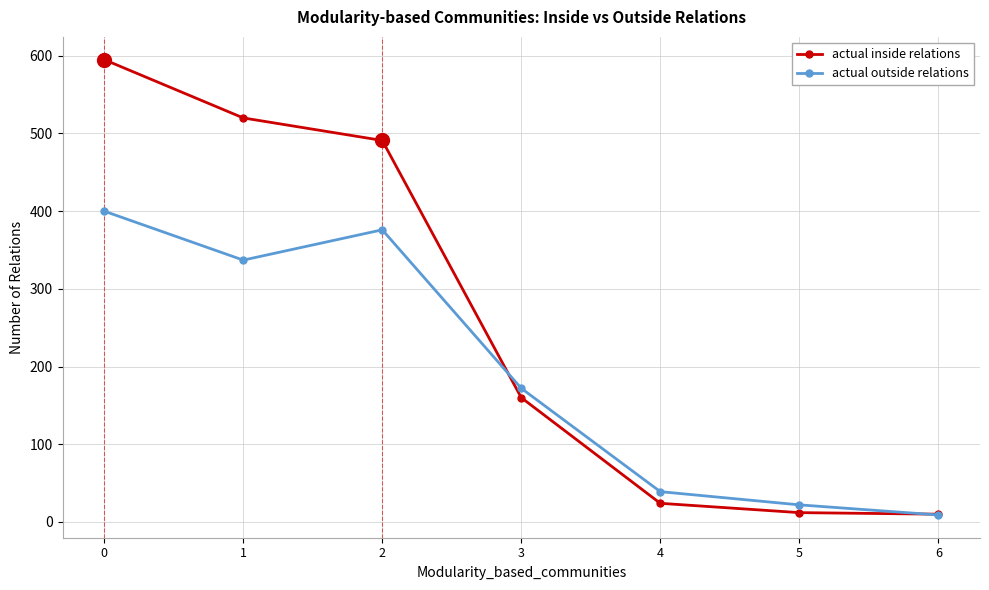

How many values in the actual inside relations series are below 160?

3